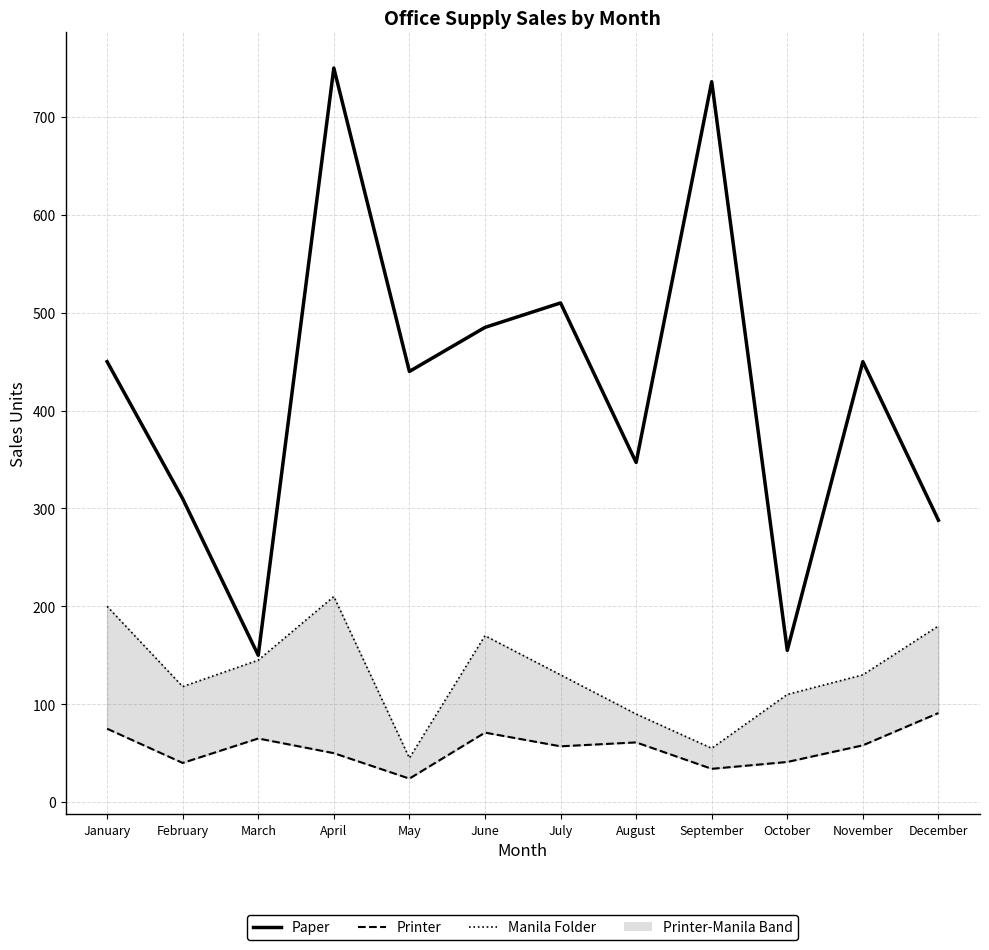

What is the sum of the Paper values at July and August?

857